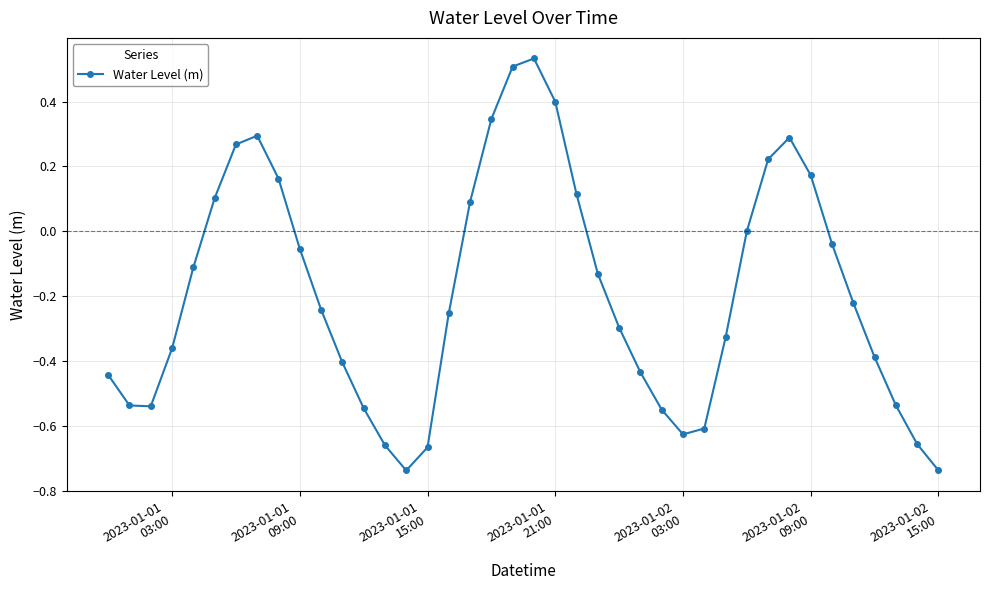

How many points are lower than both their immediate neighbors (excluding endpoints)?

3